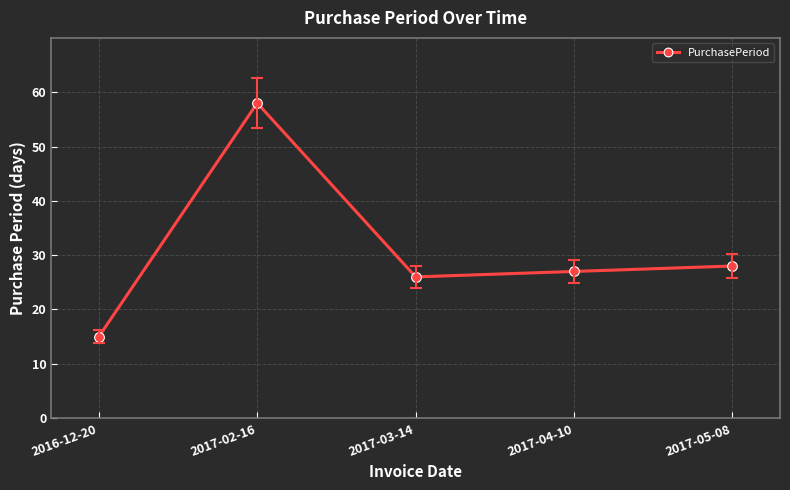

How many series are shown in this chart?

1